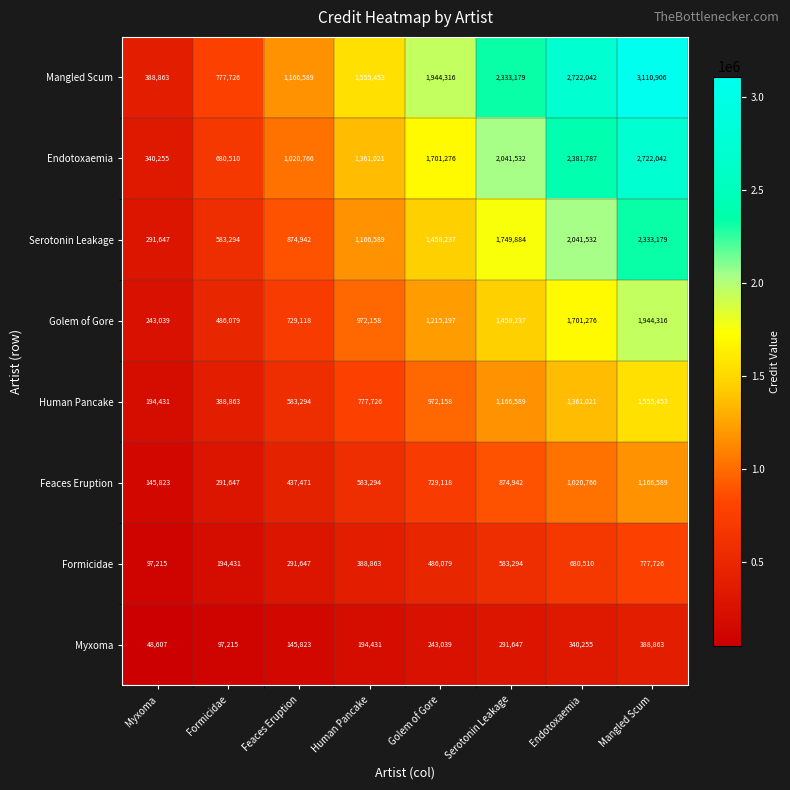

At which category does the chart reach its peak across all series?

Mangled Scum